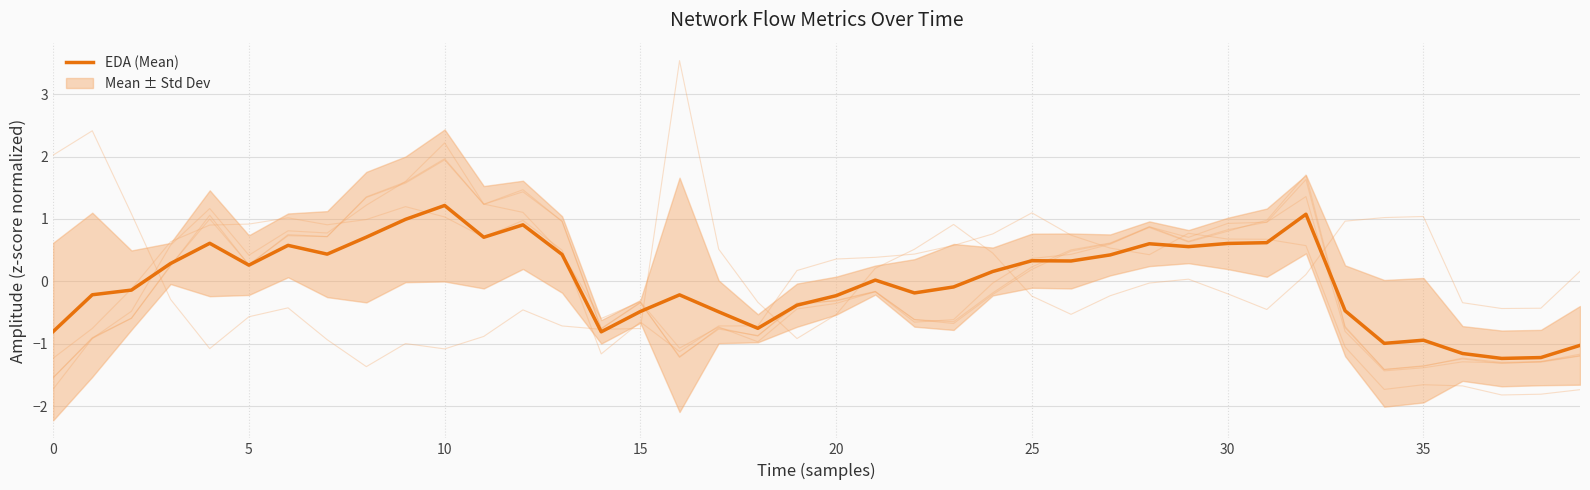

How many interior local peaks (higher than both neighbors) does the data have?

10